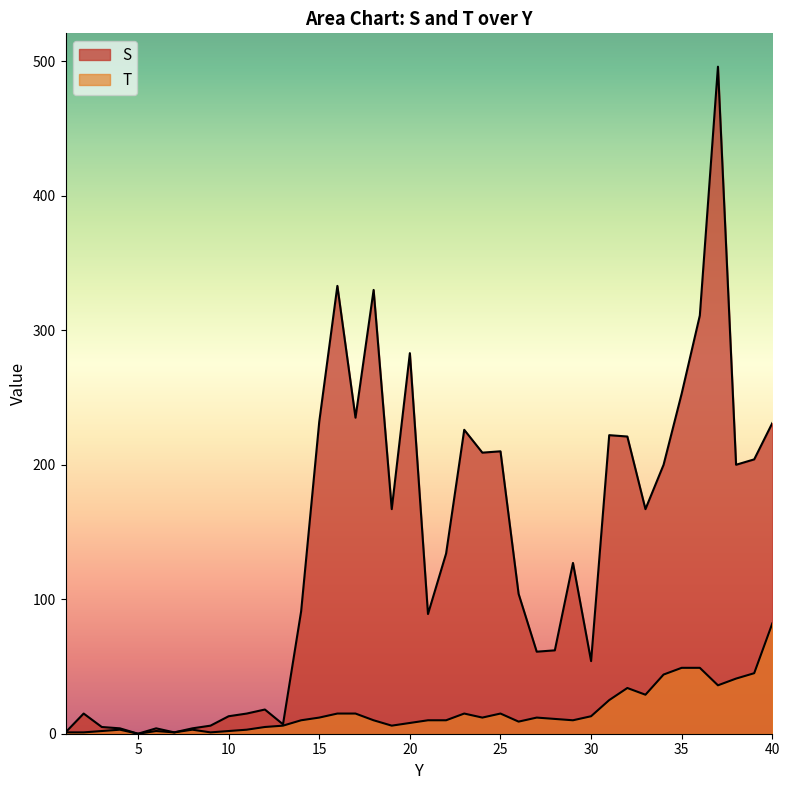

What is the difference between the second highest and second lowest values in the S series?

332